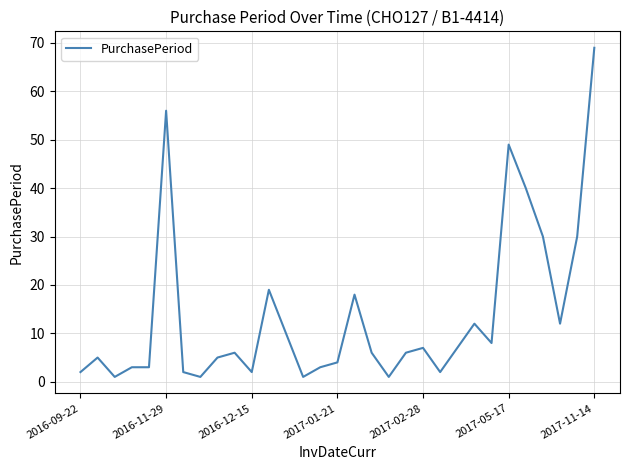

What is the difference between the maximum and minimum values?

68